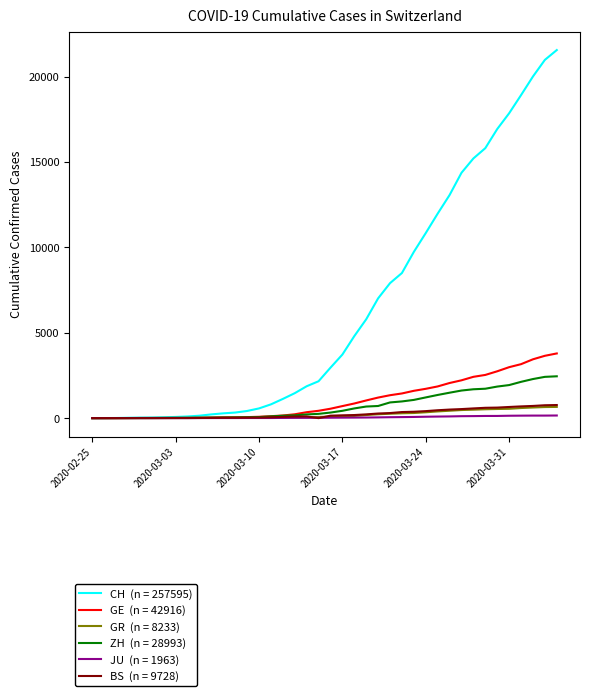

What is the greatest value displayed?

21554